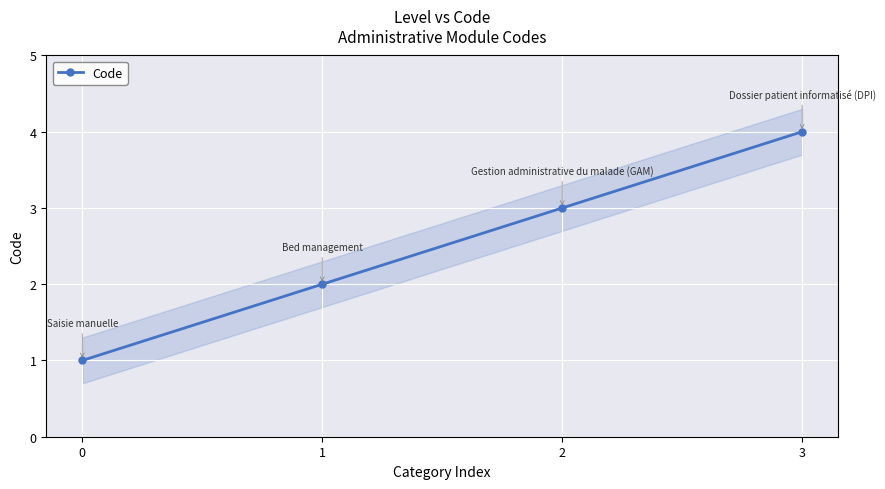

What is the difference between the maximum and minimum values?

3